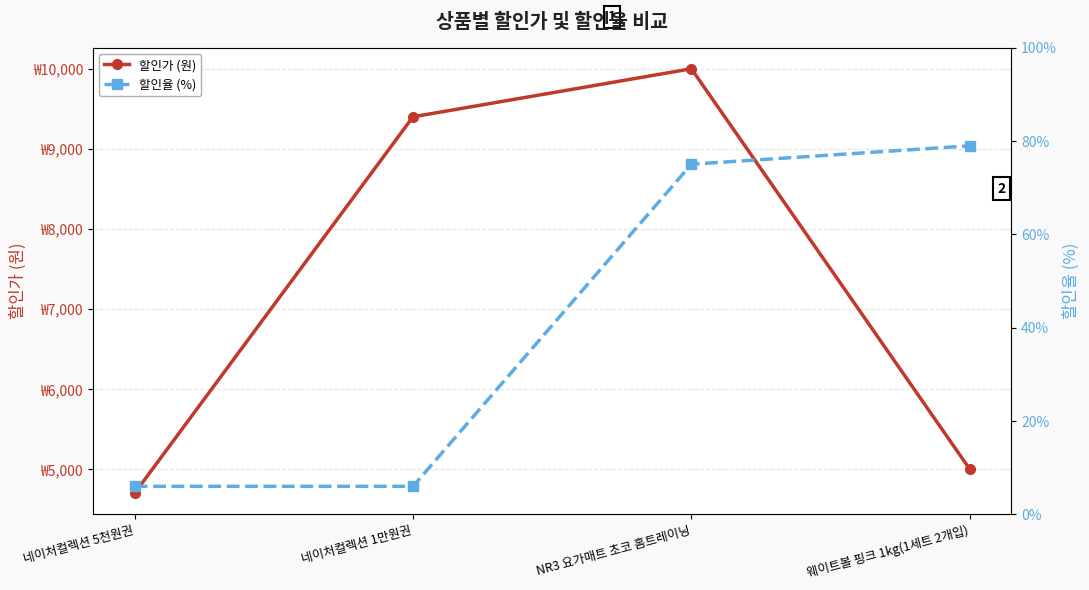

At which category is the sum across all series the highest?

NR3 요가매트 초코 홈트레이닝